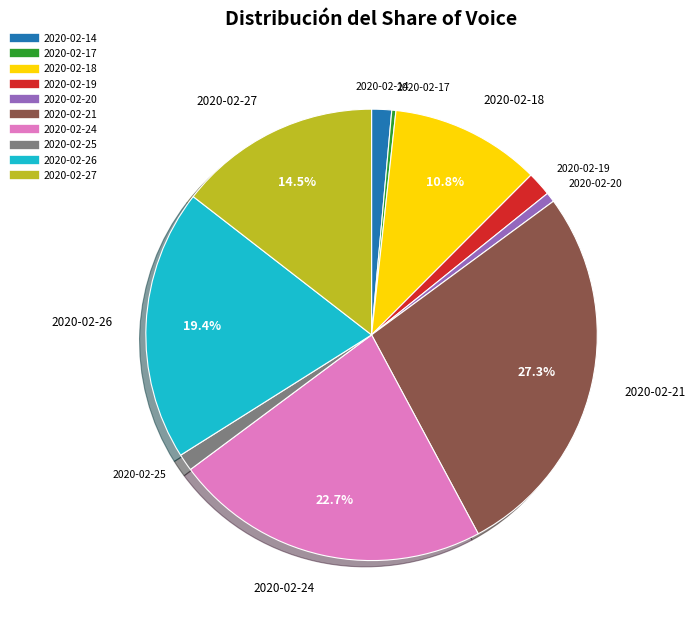

Combined, do 2020-02-27 and 2020-02-18 account for over 50%?

No